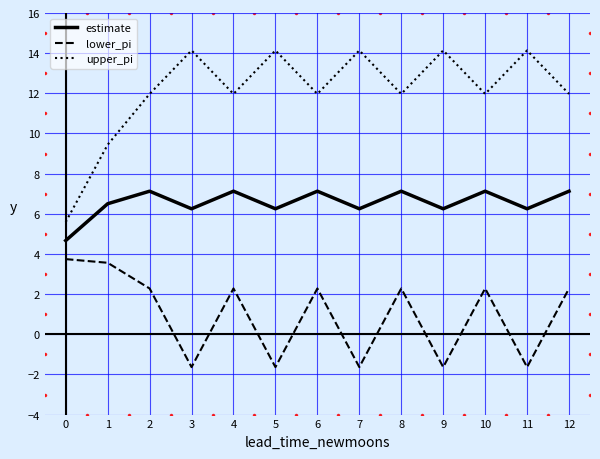

At how many categories does at least one series exceed 10?

11